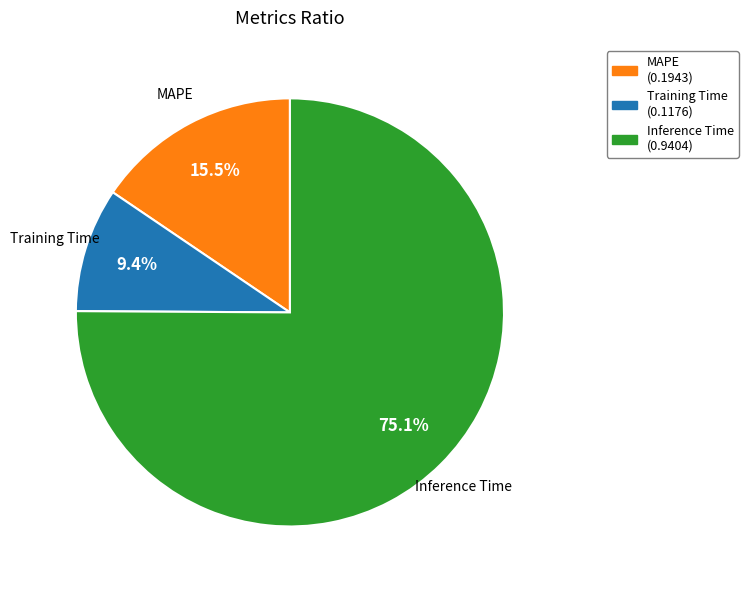

True or false: Inference Time accounts for 75% of the total.

True